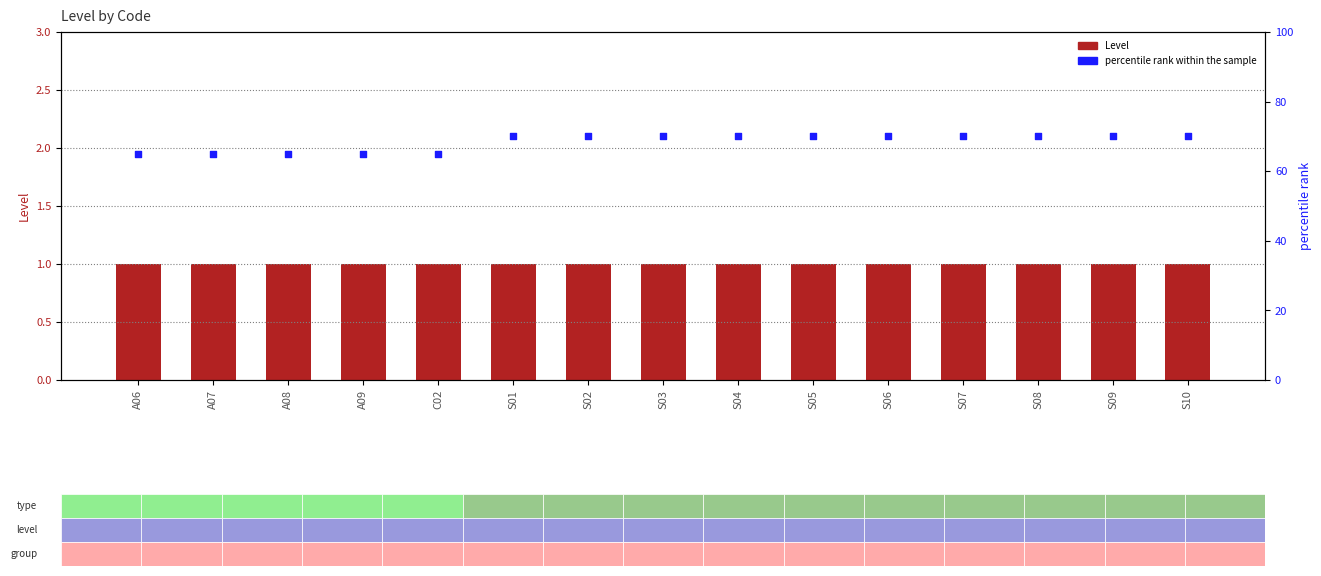

Is the value of percentile rank within the sample at C02 greater than the value of Level at A09?

Yes